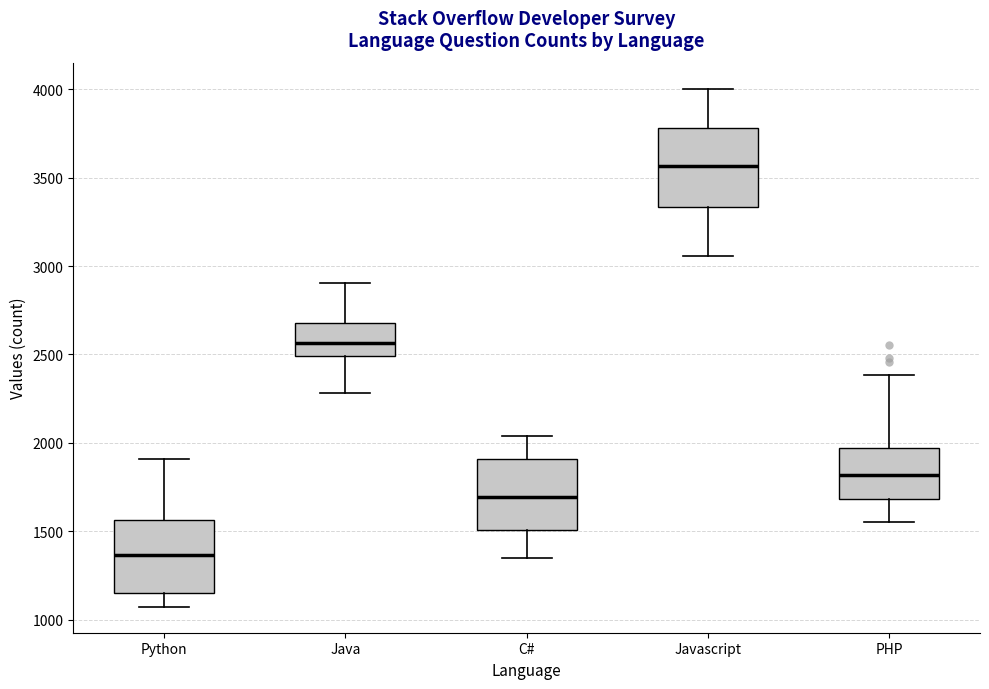

Which box's median line is the lowest?

Python